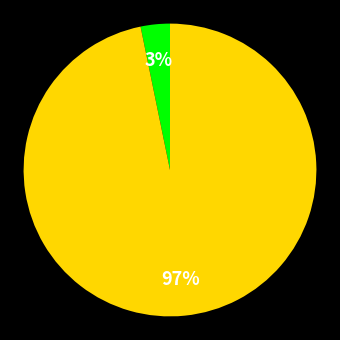

To the nearest percent, what is the difference between the largest and smallest slice percentages?

94%